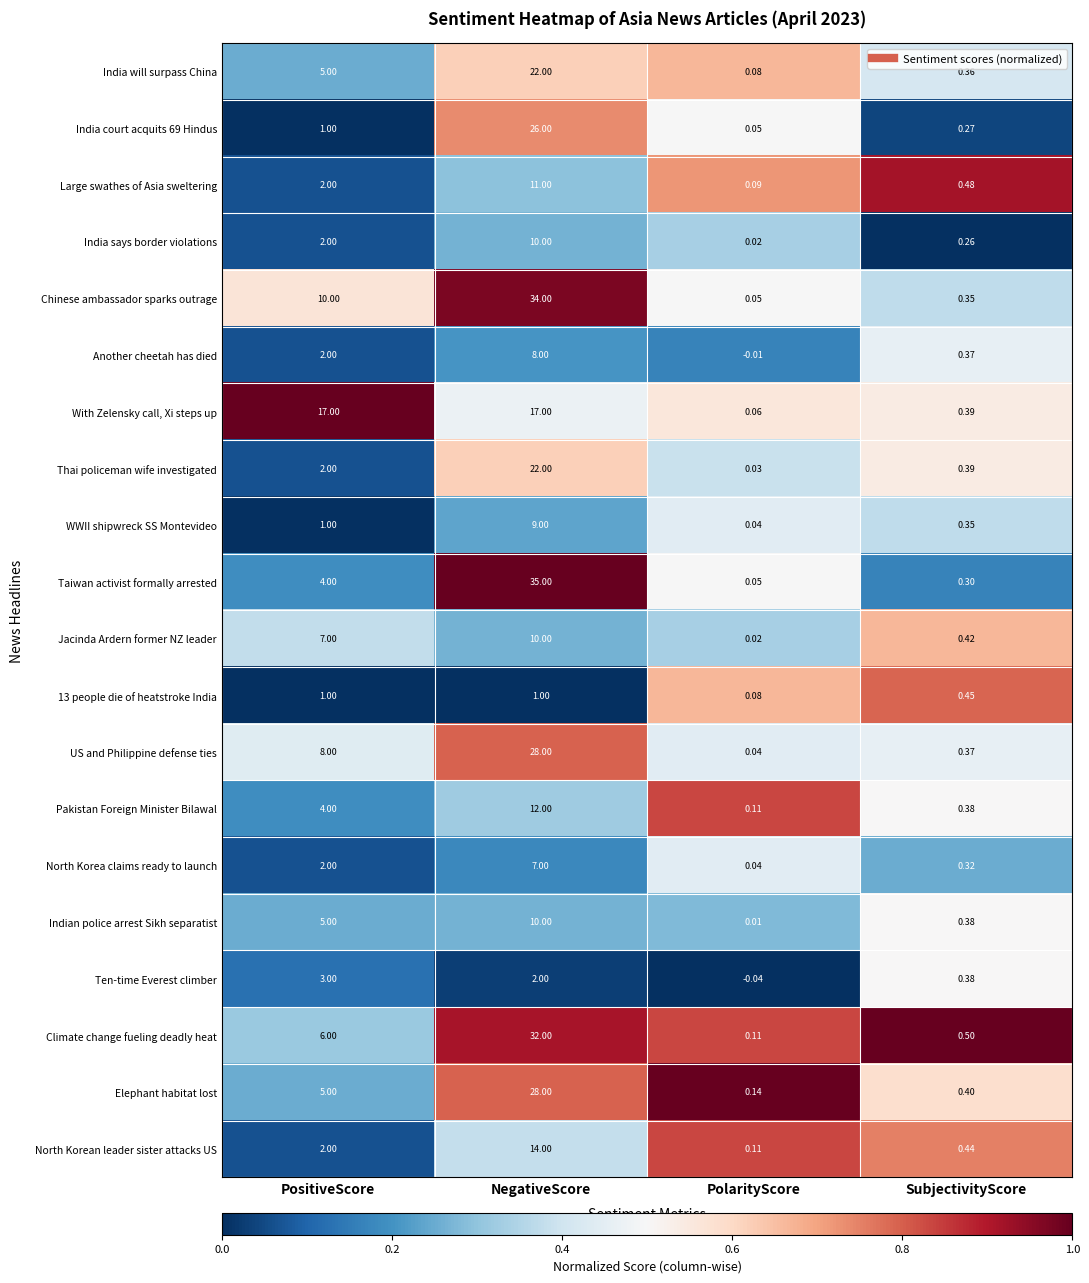

Which series has the largest total across all categories?

Chinese ambassador sparks outrage